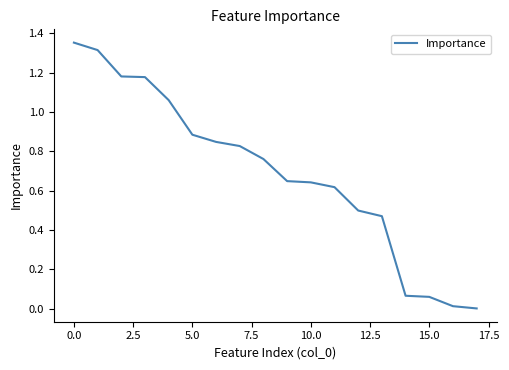

The value at 5.0 is 0.5. True or false?

False